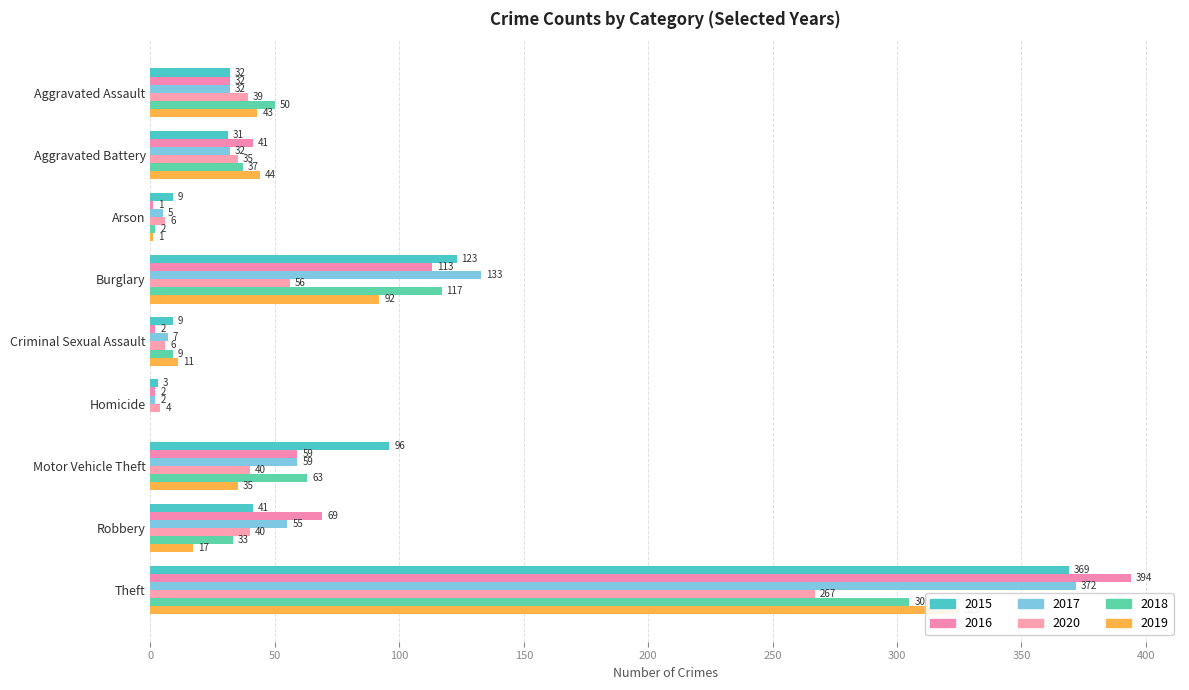

Is it true that 2019 equals 35 at Motor Vehicle Theft?

True